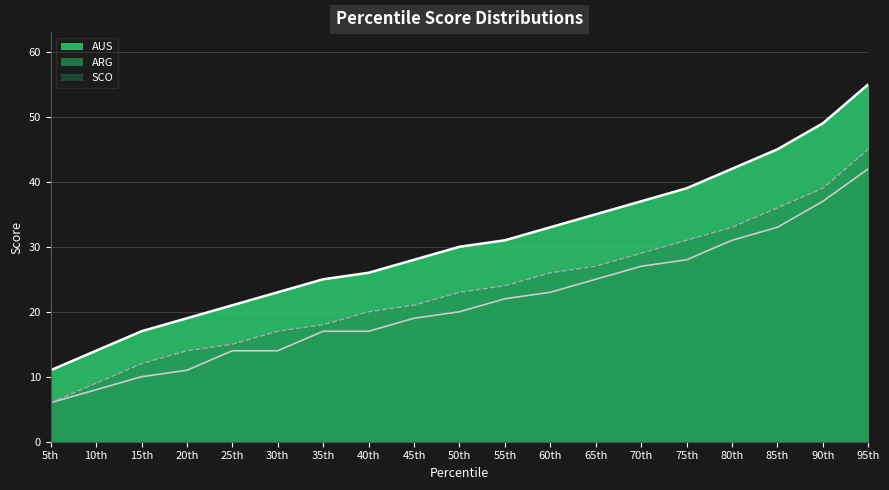

How many lines are shown in the chart?

3